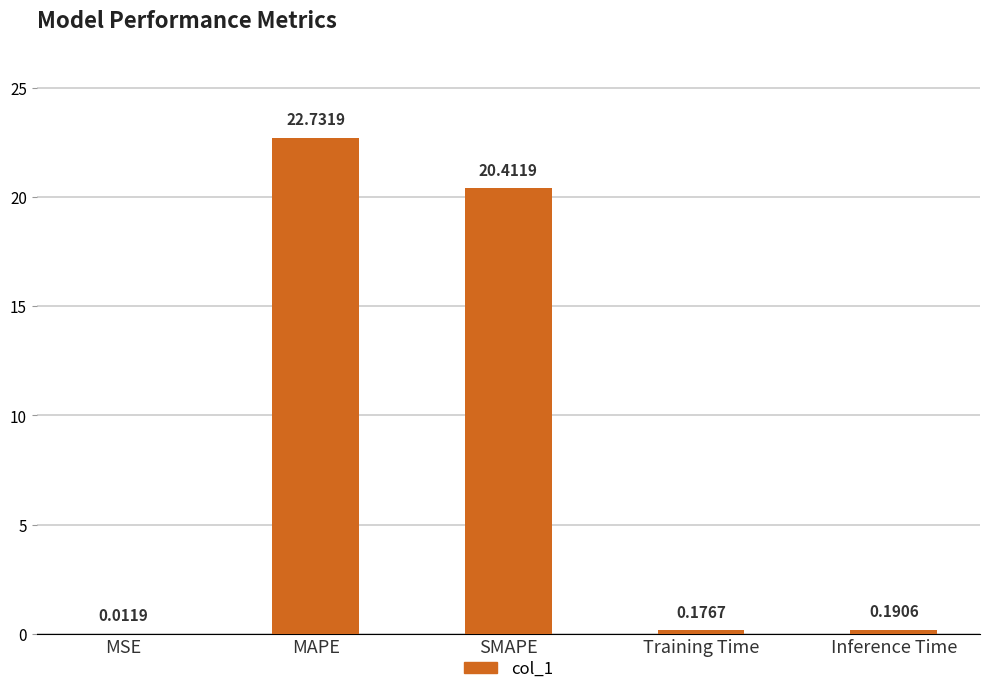

What is the average value?

8.7